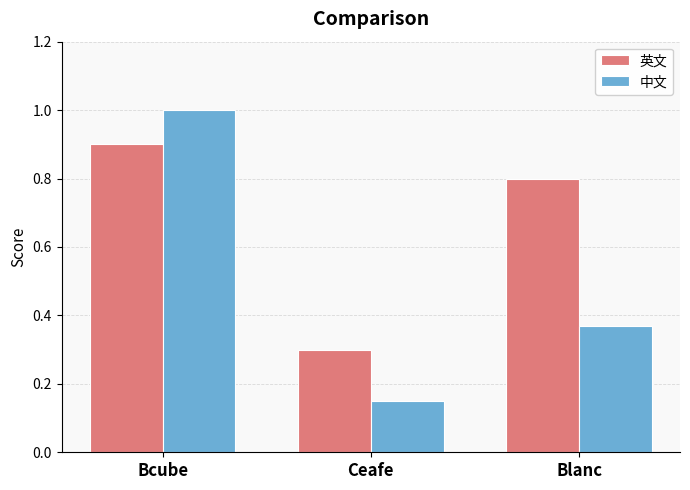

What position from the right is Blanc?

1